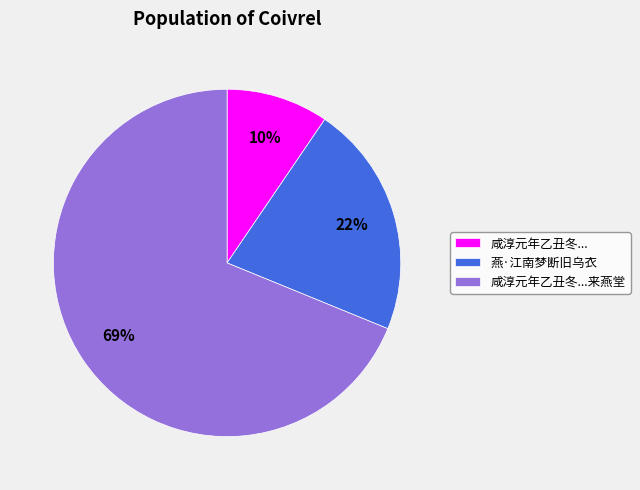

Between 燕·江南梦断旧乌衣 and 咸淳元年乙丑冬..., which is larger?

燕·江南梦断旧乌衣